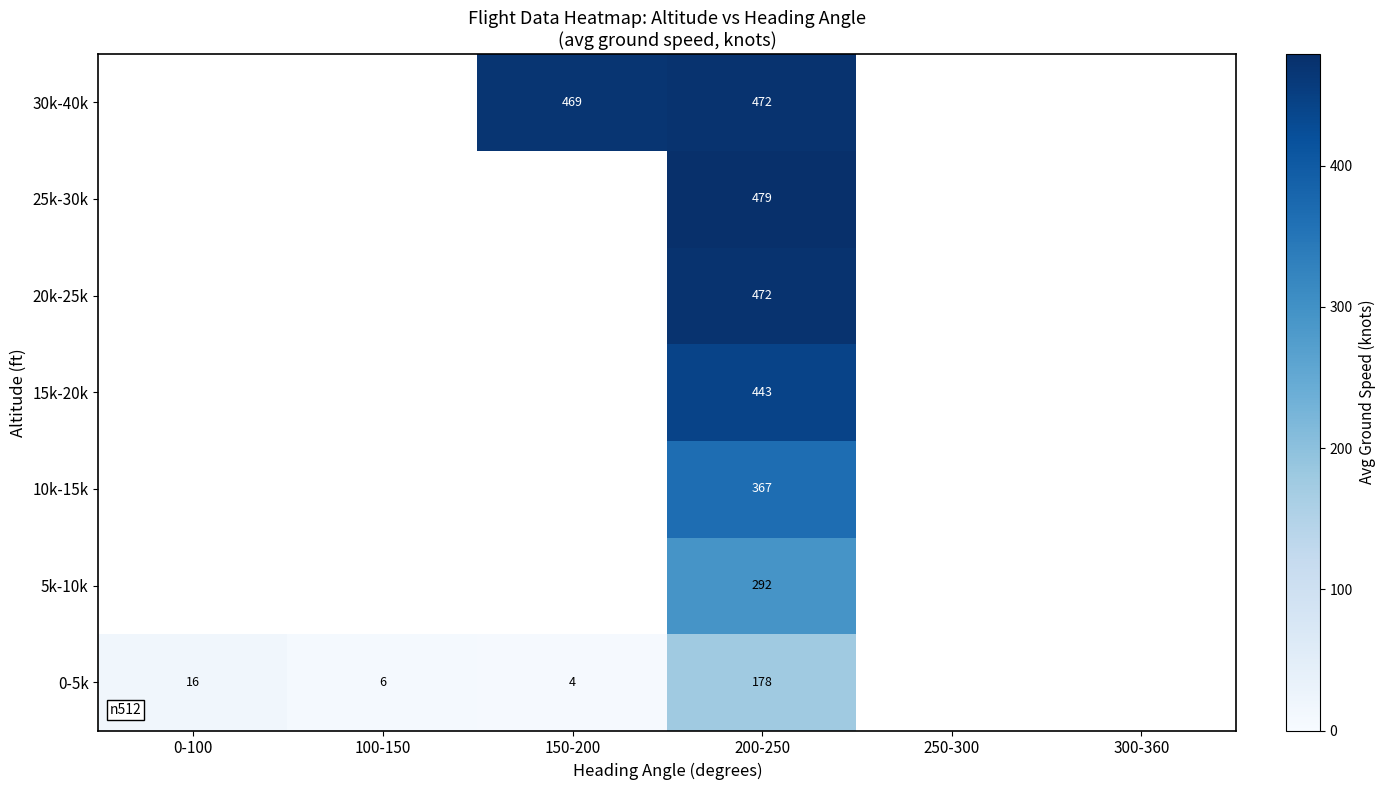

The 10k-15k series shows 367 at 200-250. True or false?

True